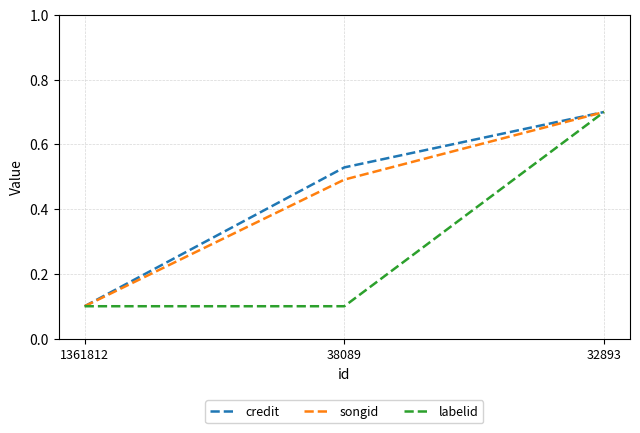

What is the average value of the credit series?

0.4